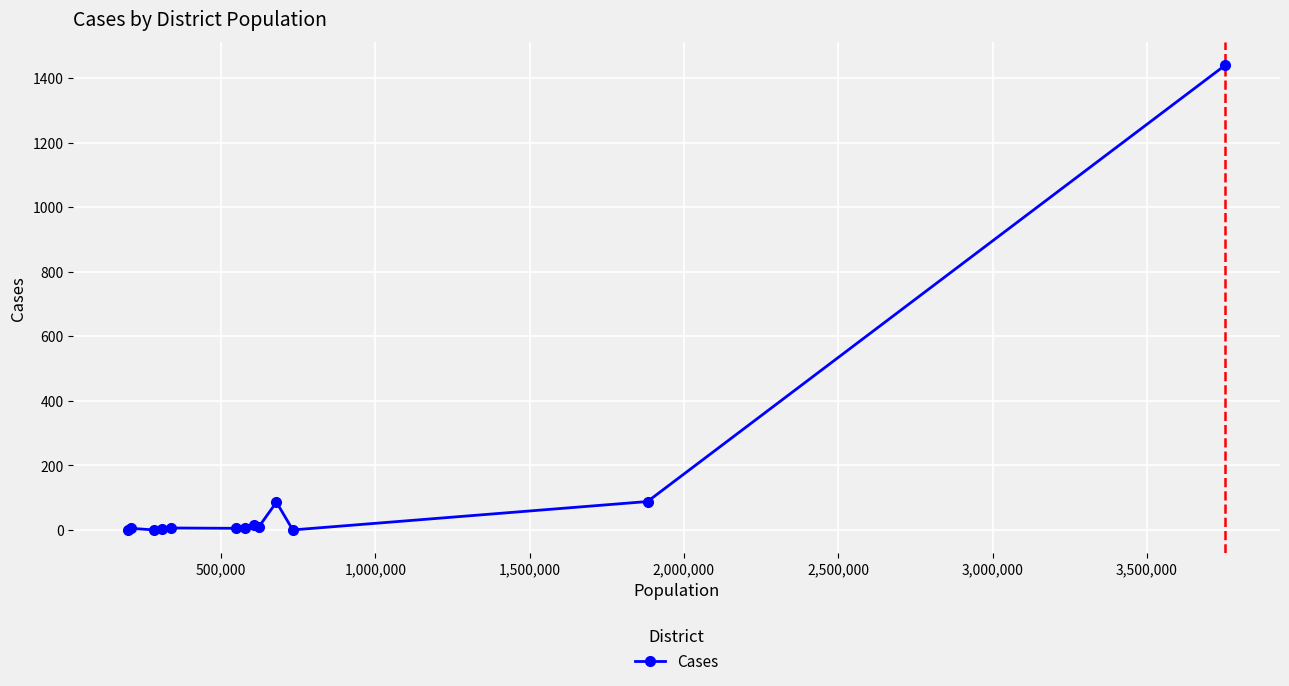

What is the average value?

128